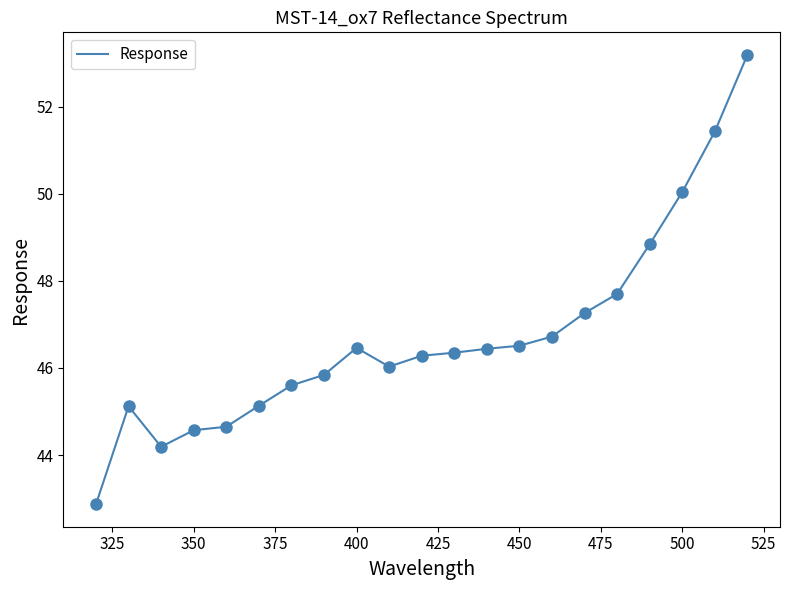

What is the smallest value displayed?

42.9